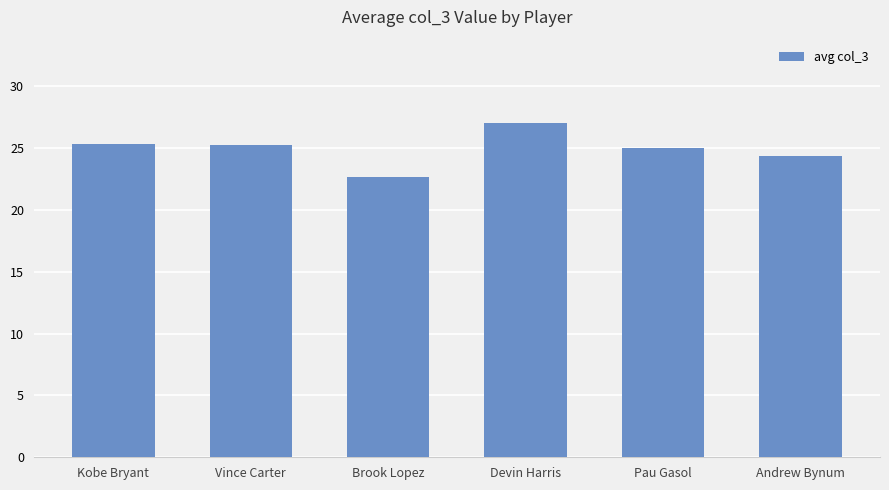

At which category does the chart reach its minimum across all series?

Brook Lopez